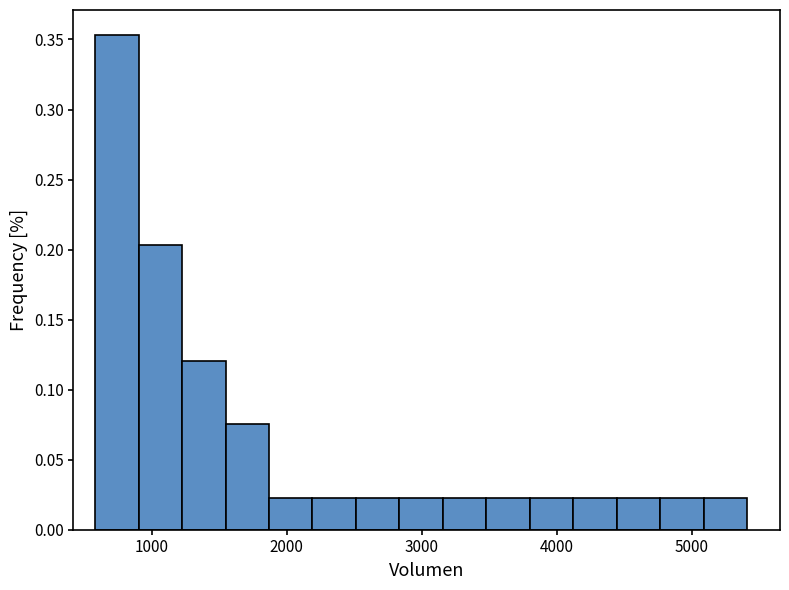

Read against the x-axis, roughly where is the centre of the tallest bar?

700